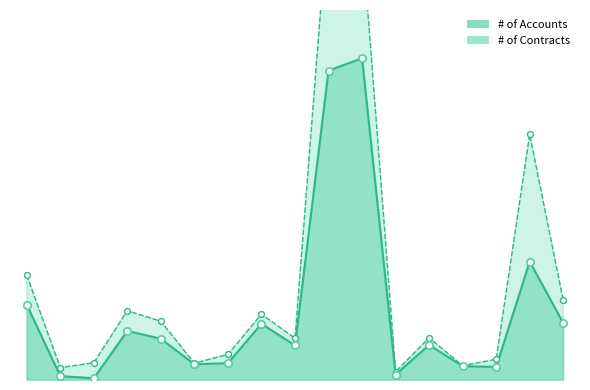

Which series has the largest Y range (max minus min)?

# of Contracts